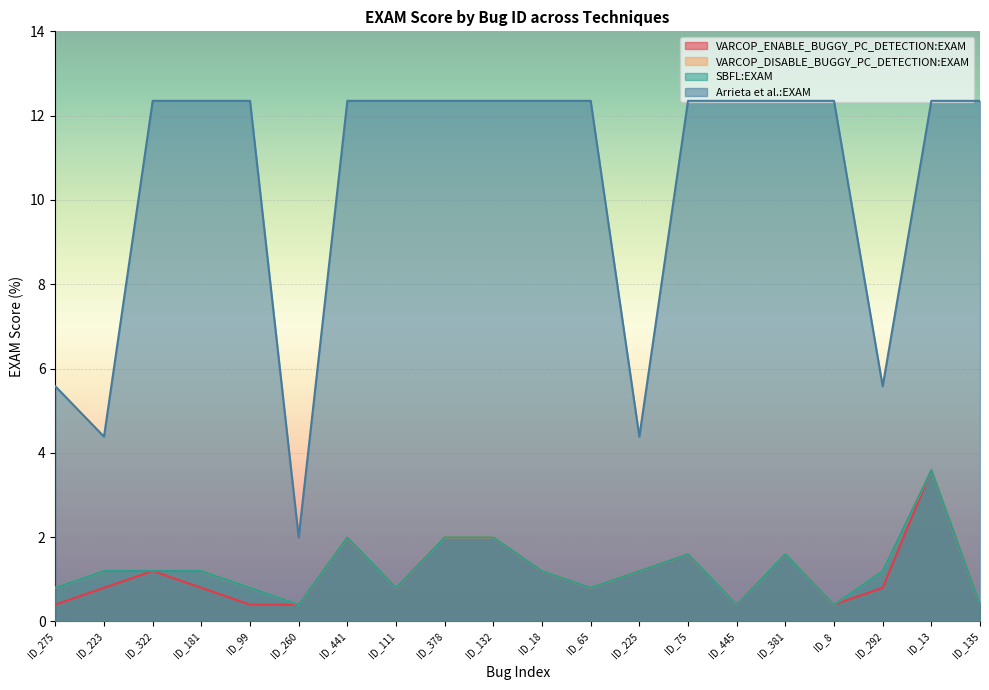

True or false: Arrieta et al.:EXAM and VARCOP_ENABLE_BUGGY_PC_DETECTION:EXAM cross at least once.

False